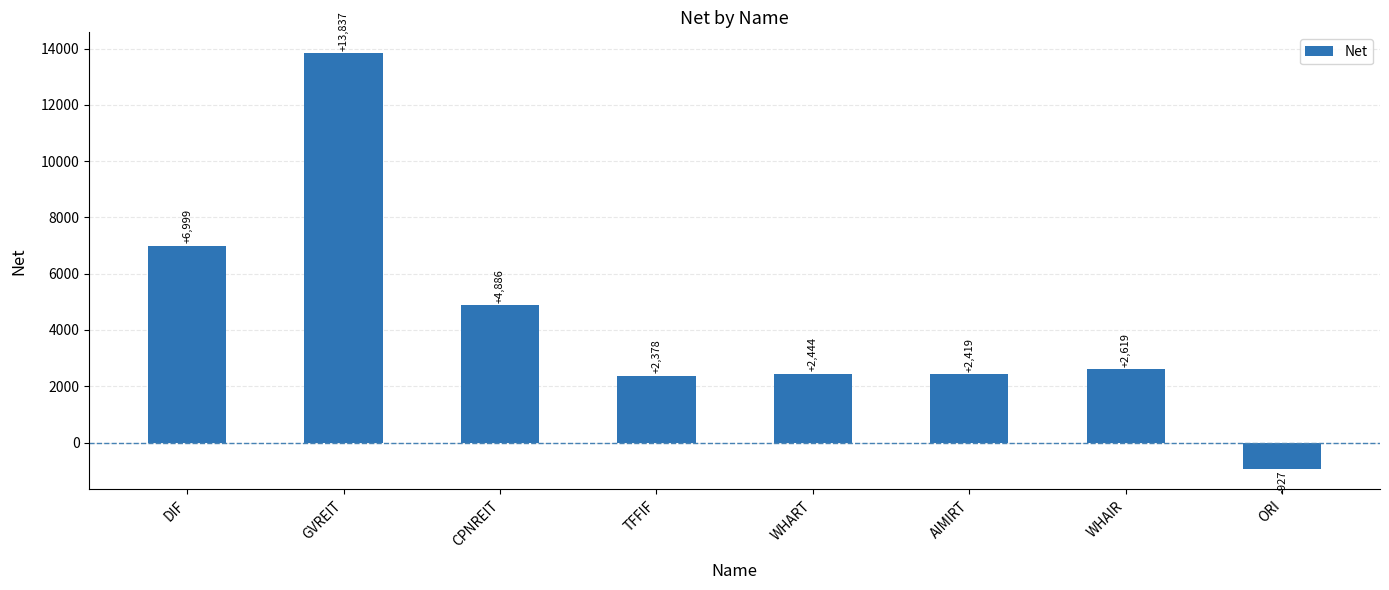

Rank the categories by value from lowest to highest.

ORI, TFFIF, AIMIRT, WHART, WHAIR, CPNREIT, DIF, GVREIT